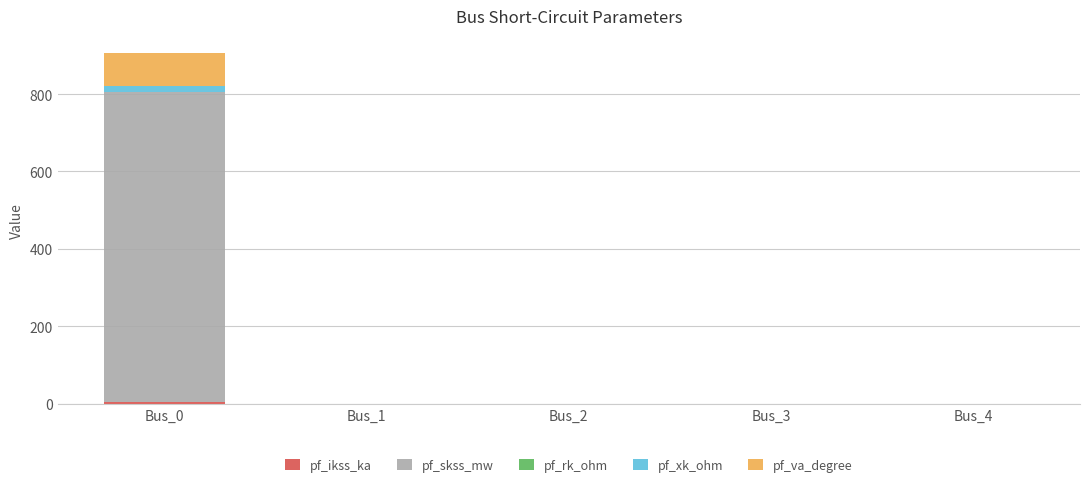

At which category is the sum across all series the highest?

Bus_0